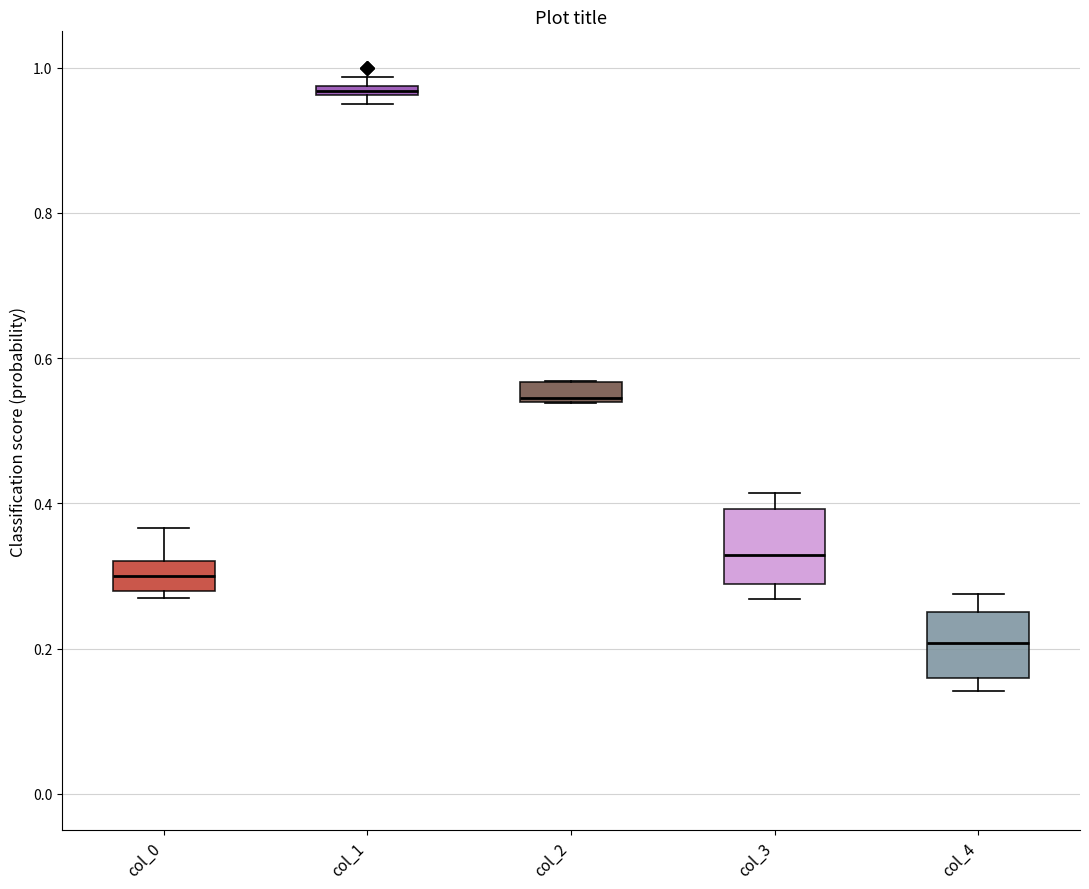

Where is the upper edge of the box for col_2 on the y-axis? The values are not printed on the chart, so give them approximately, as read against the axis.

0.56